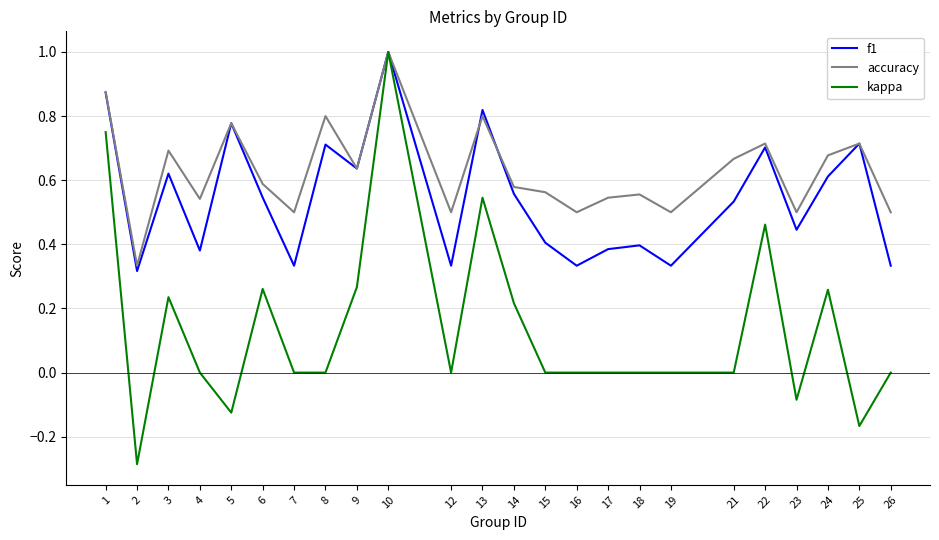

How many lines are shown in the chart?

3